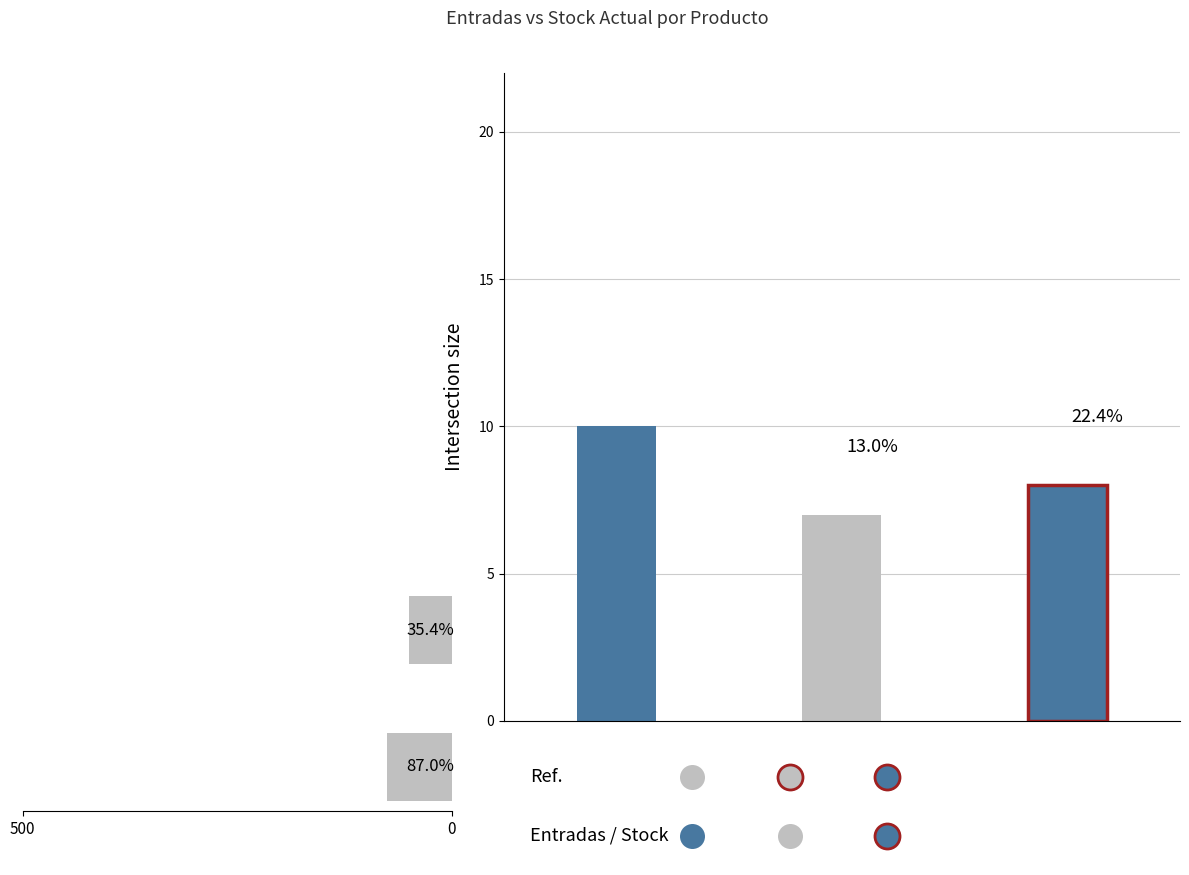

Where is the data nearest to the value 63?

500